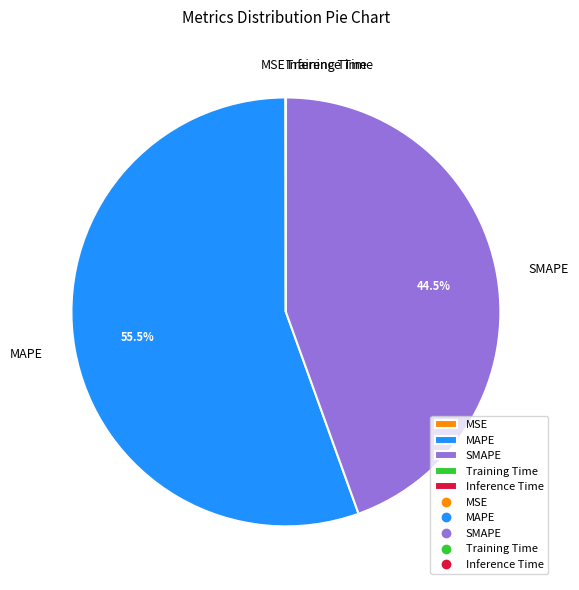

Is there a majority slice in this chart?

Yes